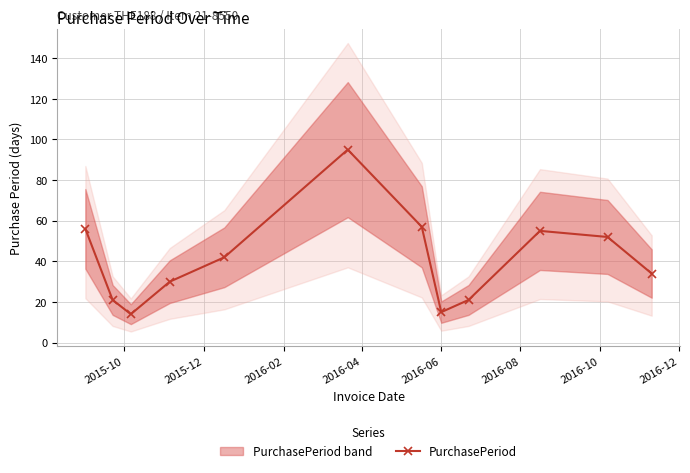

What is the value of the PurchasePeriod point at the 8th from the left?

15